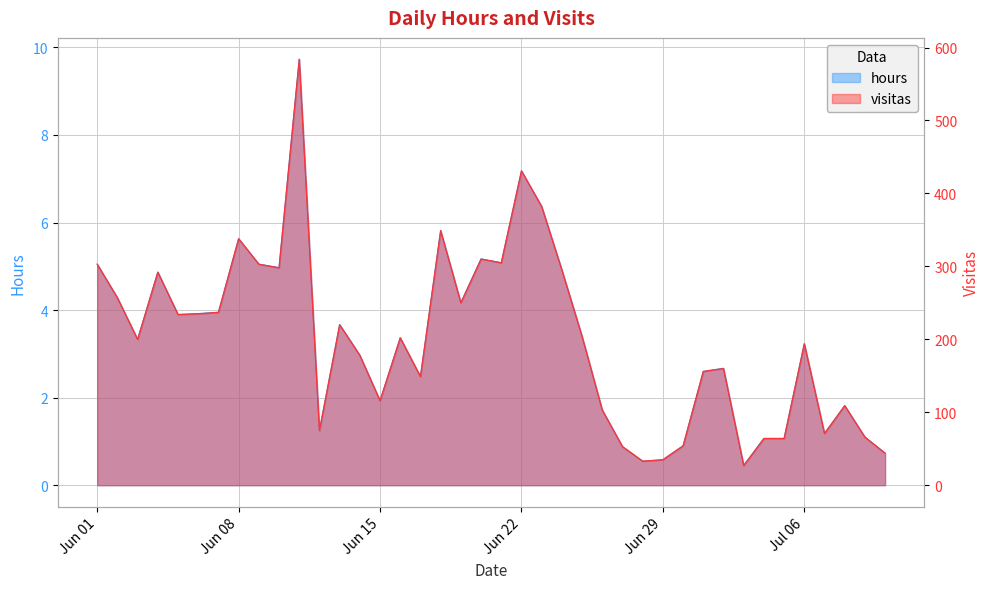

Rank the series by their average value, from highest to lowest.

visitas, hours